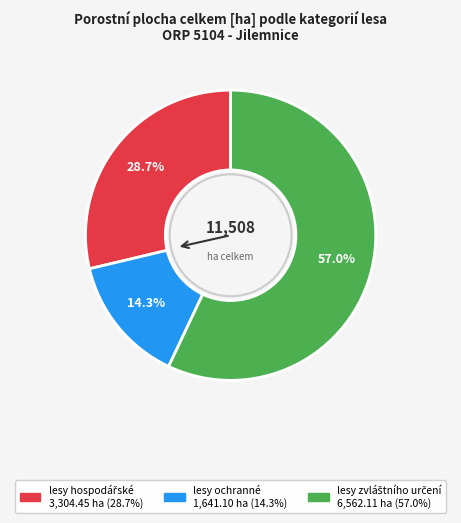

Does lesy ochranné account for over 50% of the chart?

No